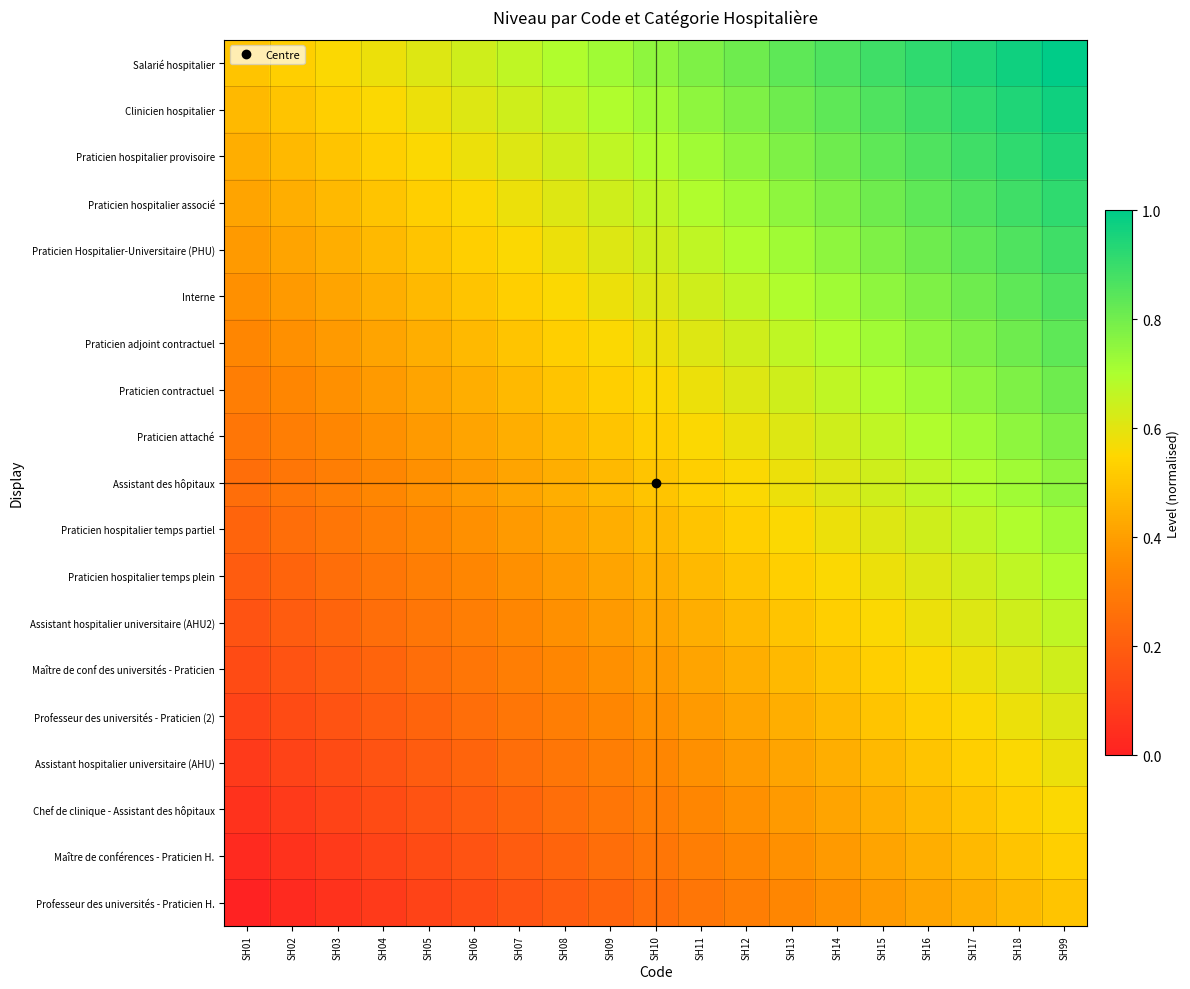

At SH13, list the series in order from smallest to largest.

Professeur des universités - Praticien H., Maître de conférences - Praticien H., Chef de clinique - Assistant des hôpitaux, Assistant hospitalier universitaire (AHU), Professeur des universités - Praticien (2), Maître de conf des universités - Praticien, Assistant hospitalier universitaire (AHU2), Praticien hospitalier temps plein, Praticien hospitalier temps partiel, Assistant des hôpitaux, Praticien attaché, Praticien contractuel, Praticien adjoint contractuel, Interne, Praticien Hospitalier-Universitaire (PHU), Praticien hospitalier associé, Praticien hospitalier provisoire, Clinicien hospitalier, Salarié hospitalier